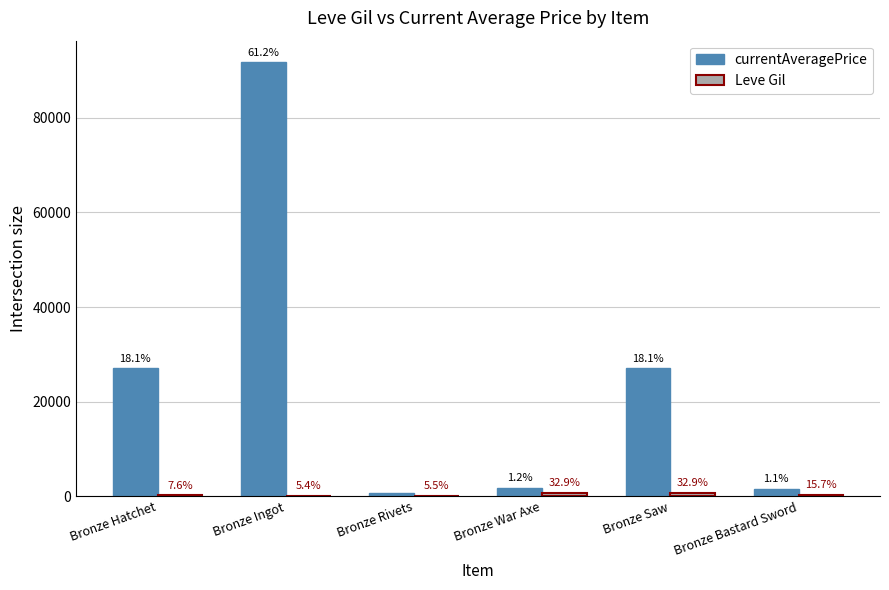

What is the label of the 5th bar from the right?

Bronze Ingot